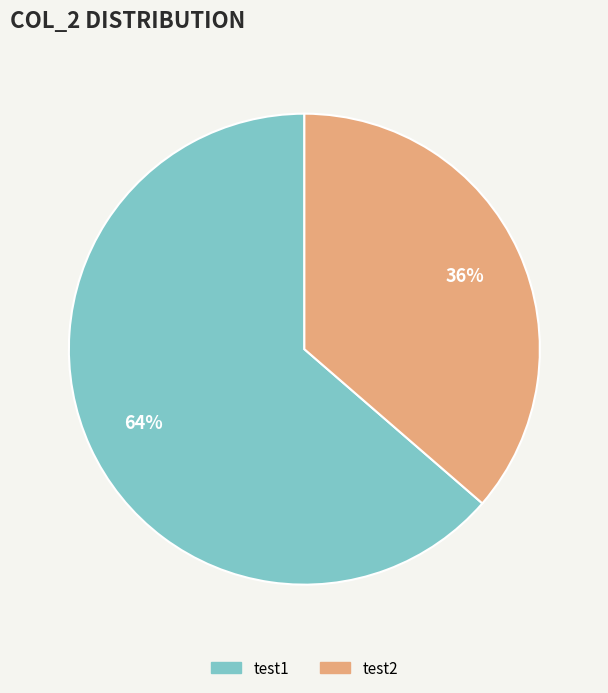

To the nearest percent, what is the average slice percentage?

50%